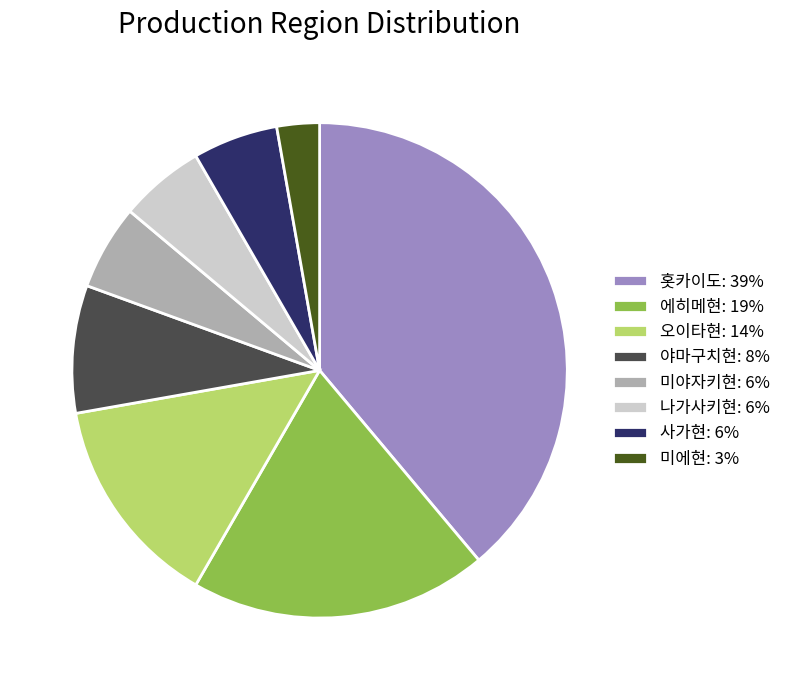

Which category has the biggest portion of the pie?

홋카이도